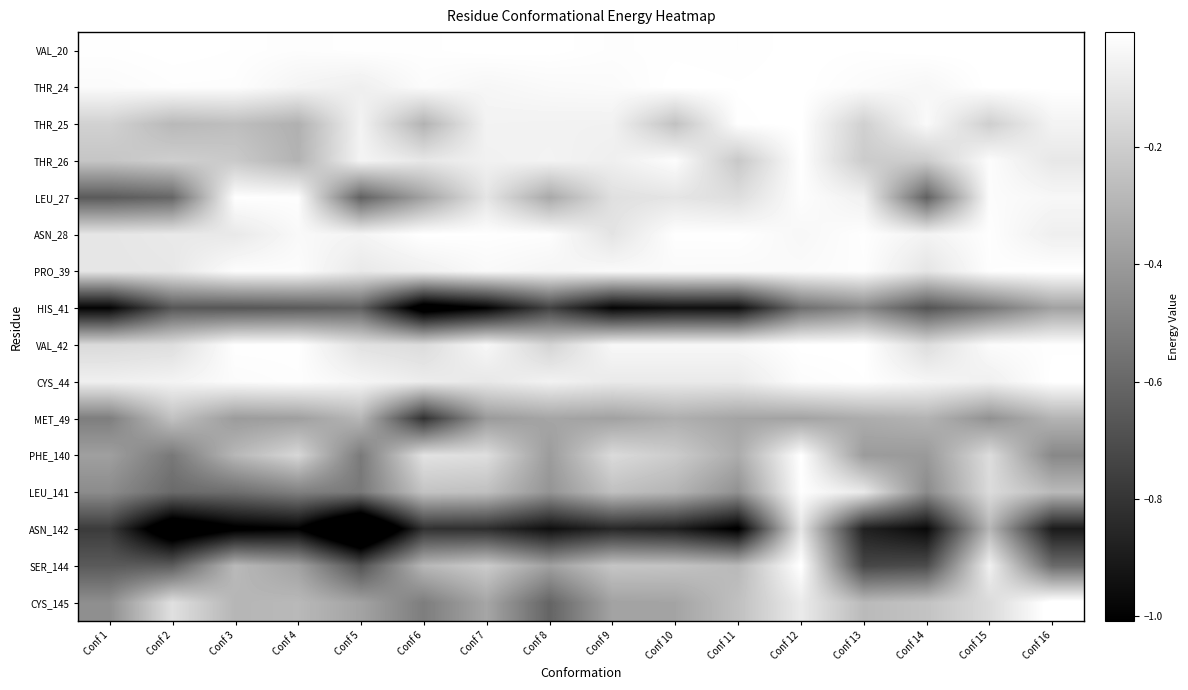

Reading right to left, extract all data points from this chart.

VAL_20: Conf 16=-0.0	Conf 15=-0.0	Conf 14=-0.0	Conf 13=-0.0	Conf 12=-0.0	Conf 11=-0.0	Conf 10=-0.0	Conf 9=-0.0	Conf 8=-0.0	Conf 7=-0.0	Conf 6=-0.0	Conf 5=-0.0	Conf 4=-0.0	Conf 3=-0.0	Conf 2=-0.0	Conf 1=-0.0
THR_24: Conf 16=-0.0	Conf 15=-0.0	Conf 14=-0.0	Conf 13=-0.0	Conf 12=-0.0	Conf 11=-0.0	Conf 10=-0.0	Conf 9=-0.0	Conf 8=-0.0	Conf 7=-0.0	Conf 6=-0.0	Conf 5=-0.1	Conf 4=-0.0	Conf 3=-0.0	Conf 2=-0.0	Conf 1=-0.0
THR_25: Conf 16=-0.1	Conf 15=-0.2	Conf 14=-0.0	Conf 13=-0.2	Conf 12=-0.0	Conf 11=-0.0	Conf 10=-0.2	Conf 9=-0.1	Conf 8=-0.1	Conf 7=-0.1	Conf 6=-0.3	Conf 5=-0.1	Conf 4=-0.3	Conf 3=-0.3	Conf 2=-0.3	Conf 1=-0.2
THR_26: Conf 16=-0.1	Conf 15=-0.0	Conf 14=-0.2	Conf 13=-0.2	Conf 12=-0.0	Conf 11=-0.2	Conf 10=-0.0	Conf 9=-0.1	Conf 8=-0.1	Conf 7=-0.1	Conf 6=-0.1	Conf 5=-0.0	Conf 4=-0.3	Conf 3=-0.2	Conf 2=-0.2	Conf 1=-0.2
LEU_27: Conf 16=-0.0	Conf 15=-0.0	Conf 14=-0.6	Conf 13=-0.1	Conf 12=-0.0	Conf 11=-0.1	Conf 10=-0.1	Conf 9=-0.1	Conf 8=-0.3	Conf 7=-0.1	Conf 6=-0.4	Conf 5=-0.6	Conf 4=-0.0	Conf 3=-0.0	Conf 2=-0.6	Conf 1=-0.7
ASN_28: Conf 16=-0.1	Conf 15=-0.0	Conf 14=-0.1	Conf 13=-0.0	Conf 12=-0.0	Conf 11=-0.0	Conf 10=-0.0	Conf 9=-0.1	Conf 8=-0.0	Conf 7=-0.0	Conf 6=-0.0	Conf 5=-0.0	Conf 4=-0.0	Conf 3=-0.1	Conf 2=-0.1	Conf 1=-0.1
PRO_39: Conf 16=-0.0	Conf 15=-0.0	Conf 14=-0.1	Conf 13=-0.0	Conf 12=-0.0	Conf 11=-0.0	Conf 10=-0.0	Conf 9=-0.0	Conf 8=-0.0	Conf 7=-0.0	Conf 6=-0.1	Conf 5=-0.1	Conf 4=-0.0	Conf 3=-0.0	Conf 2=-0.1	Conf 1=-0.1
HIS_41: Conf 16=-0.4	Conf 15=-0.5	Conf 14=-0.7	Conf 13=-0.5	Conf 12=-0.6	Conf 11=-1.0	Conf 10=-0.9	Conf 9=-1.0	Conf 8=-0.7	Conf 7=-1.0	Conf 6=-1.1	Conf 5=-0.6	Conf 4=-0.7	Conf 3=-0.7	Conf 2=-0.7	Conf 1=-1.0
VAL_42: Conf 16=-0.0	Conf 15=-0.0	Conf 14=-0.1	Conf 13=-0.0	Conf 12=-0.0	Conf 11=-0.0	Conf 10=-0.0	Conf 9=-0.0	Conf 8=-0.2	Conf 7=-0.0	Conf 6=-0.1	Conf 5=-0.1	Conf 4=-0.0	Conf 3=-0.0	Conf 2=-0.1	Conf 1=-0.1
CYS_44: Conf 16=-0.0	Conf 15=-0.1	Conf 14=-0.0	Conf 13=-0.0	Conf 12=-0.0	Conf 11=-0.1	Conf 10=-0.1	Conf 9=-0.1	Conf 8=-0.1	Conf 7=-0.1	Conf 6=-0.1	Conf 5=-0.0	Conf 4=-0.0	Conf 3=-0.0	Conf 2=-0.1	Conf 1=-0.1
MET_49: Conf 16=-0.3	Conf 15=-0.4	Conf 14=-0.3	Conf 13=-0.3	Conf 12=-0.4	Conf 11=-0.4	Conf 10=-0.3	Conf 9=-0.4	Conf 8=-0.4	Conf 7=-0.4	Conf 6=-0.8	Conf 5=-0.3	Conf 4=-0.4	Conf 3=-0.4	Conf 2=-0.2	Conf 1=-0.5
PHE_140: Conf 16=-0.5	Conf 15=-0.1	Conf 14=-0.4	Conf 13=-0.4	Conf 12=-0.0	Conf 11=-0.3	Conf 10=-0.2	Conf 9=-0.1	Conf 8=-0.4	Conf 7=-0.1	Conf 6=-0.1	Conf 5=-0.5	Conf 4=-0.2	Conf 3=-0.3	Conf 2=-0.5	Conf 1=-0.4
LEU_141: Conf 16=-0.3	Conf 15=-0.1	Conf 14=-0.5	Conf 13=-0.1	Conf 12=-0.0	Conf 11=-0.4	Conf 10=-0.3	Conf 9=-0.3	Conf 8=-0.4	Conf 7=-0.3	Conf 6=-0.2	Conf 5=-0.5	Conf 4=-0.5	Conf 3=-0.6	Conf 2=-0.6	Conf 1=-0.5
ASN_142: Conf 16=-0.9	Conf 15=-0.3	Conf 14=-1.0	Conf 13=-0.9	Conf 12=-0.1	Conf 11=-1.0	Conf 10=-0.9	Conf 9=-0.9	Conf 8=-1.0	Conf 7=-0.8	Conf 6=-0.8	Conf 5=-1.4	Conf 4=-1.0	Conf 3=-1.0	Conf 2=-1.2	Conf 1=-0.8
SER_144: Conf 16=-0.6	Conf 15=-0.1	Conf 14=-0.7	Conf 13=-0.7	Conf 12=0.0	Conf 11=-0.3	Conf 10=-0.2	Conf 9=-0.2	Conf 8=-0.4	Conf 7=-0.2	Conf 6=-0.3	Conf 5=-0.7	Conf 4=-0.4	Conf 3=-0.3	Conf 2=-0.6	Conf 1=-0.7
CYS_145: Conf 16=0.0	Conf 15=-0.1	Conf 14=-0.2	Conf 13=-0.3	Conf 12=-0.1	Conf 11=-0.3	Conf 10=-0.4	Conf 9=-0.4	Conf 8=-0.6	Conf 7=-0.4	Conf 6=-0.5	Conf 5=-0.4	Conf 4=-0.3	Conf 3=-0.3	Conf 2=-0.1	Conf 1=-0.4